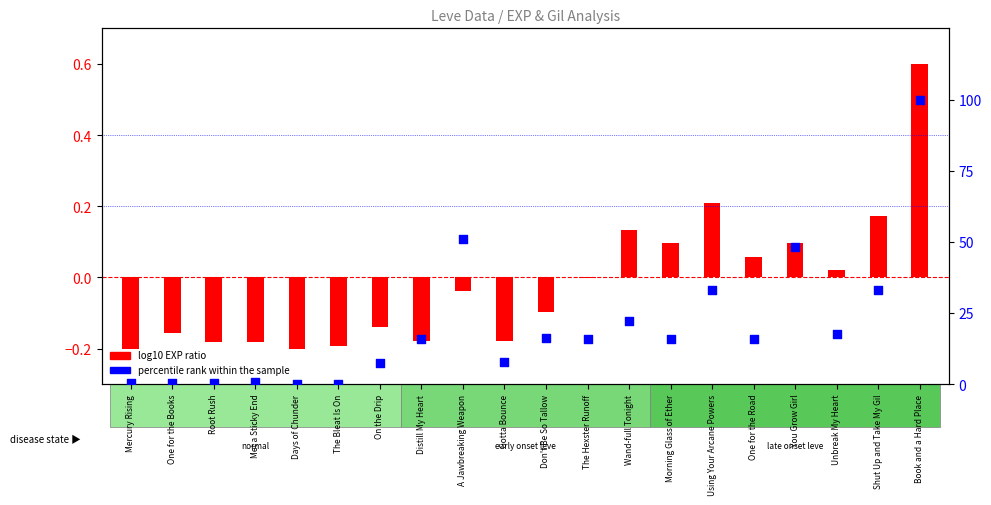

What is the change in value from The Bleat Is On to On the Drip?

+7.6